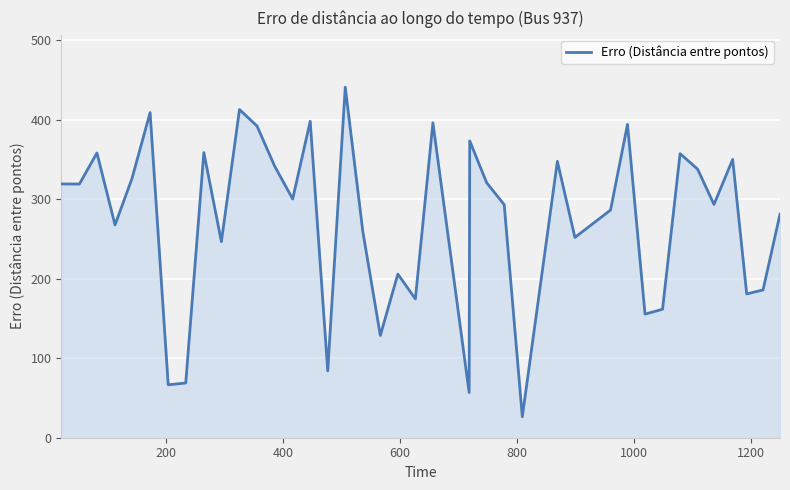

What is the difference between the maximum and minimum values?

414.7